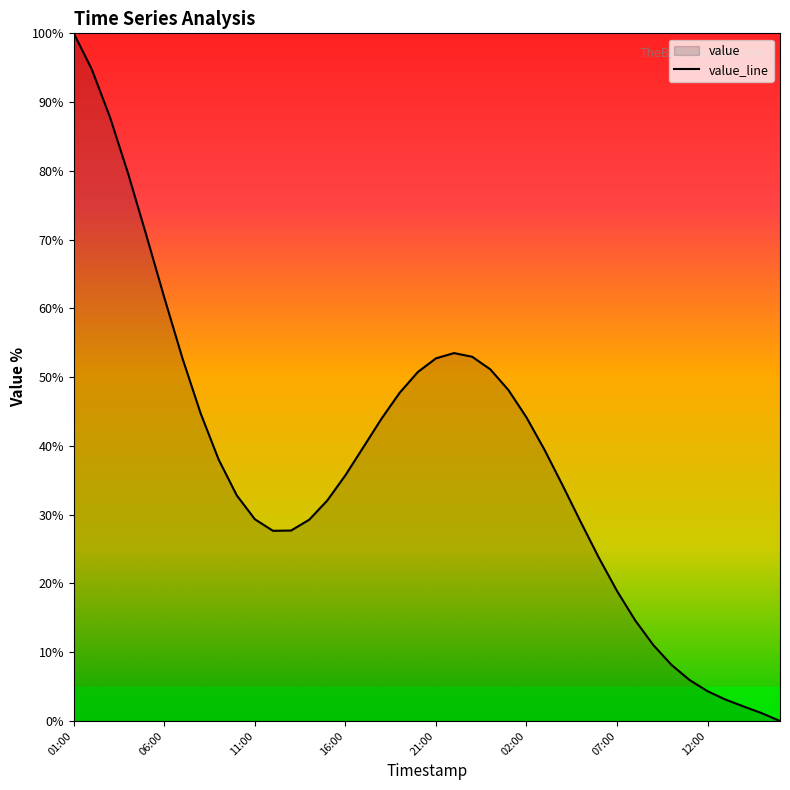

What is the change in value from 15:00 to 04:00?

+2.2